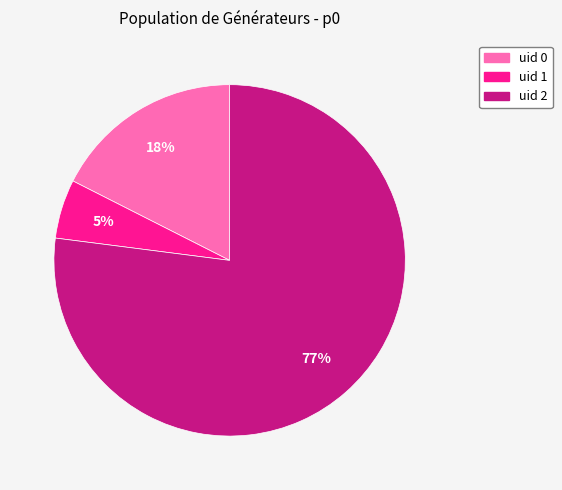

To the nearest percent, what percentage of the pie is uid 2?

77%